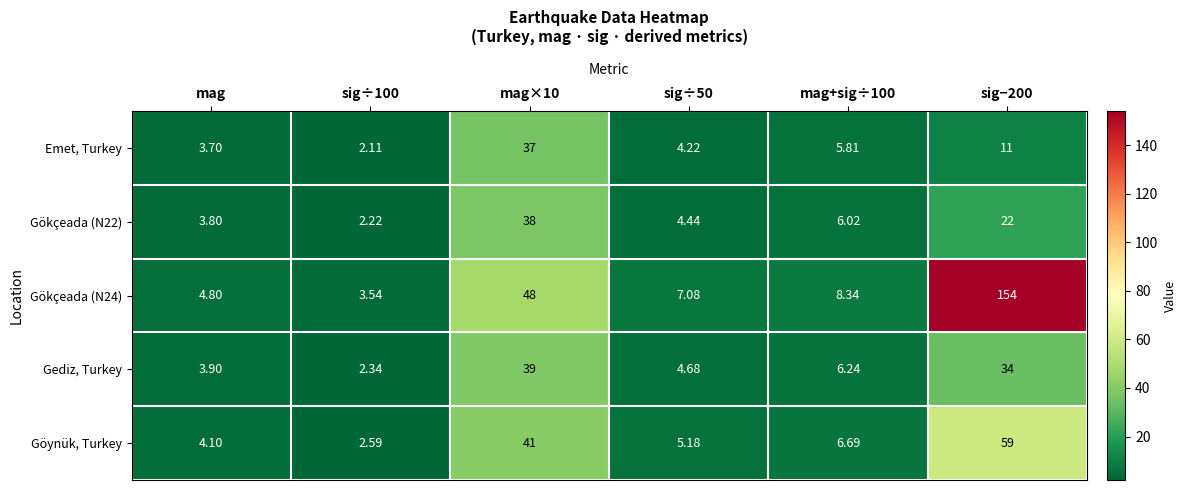

Is the value of Gökçeada (N24) at mag×10 greater than the value of Gökçeada (N22) at mag×10?

Yes